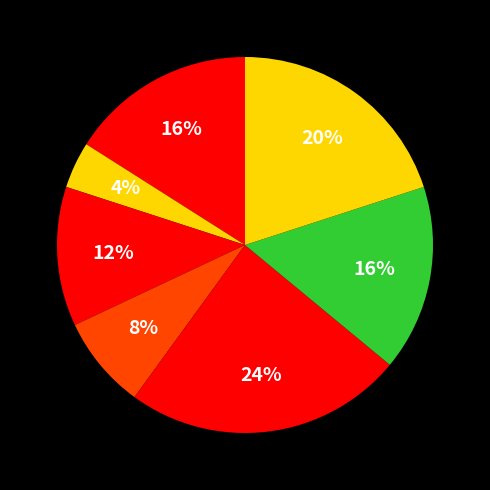

Count the number of slices in the pie.

7